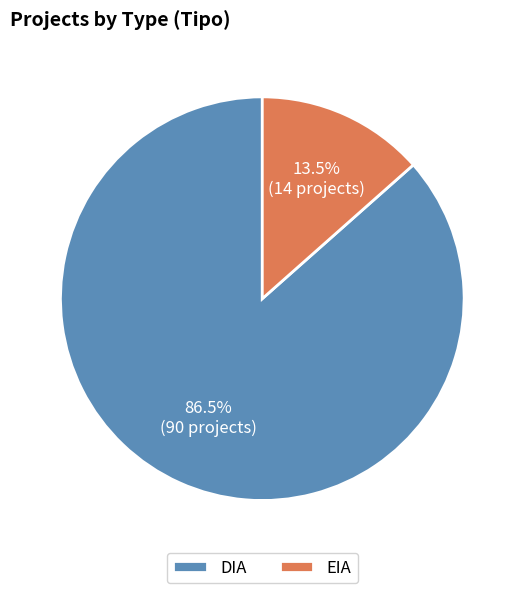

Is DIA the majority of the pie?

Yes